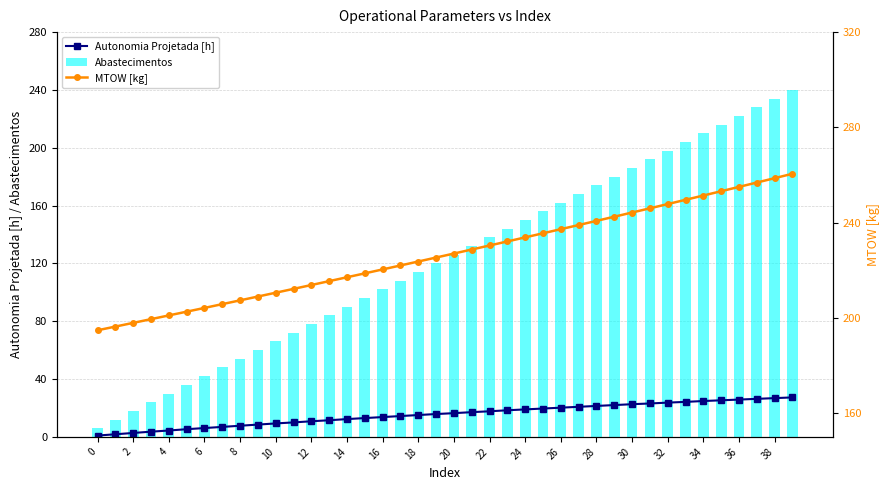

Which label corresponds to the largest value in the chart?

39